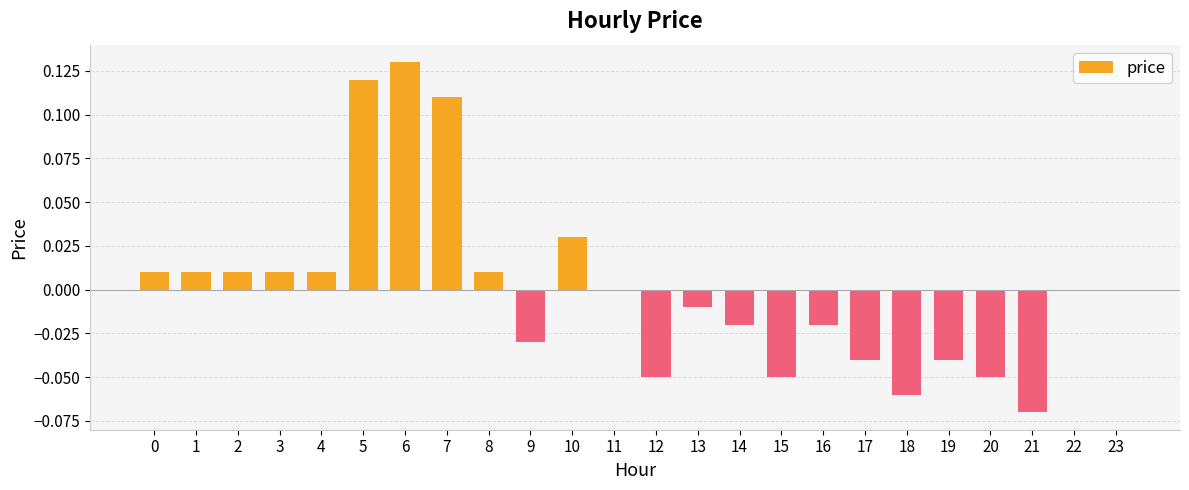

Are the bars grouped side by side (vs. stacked)?

No